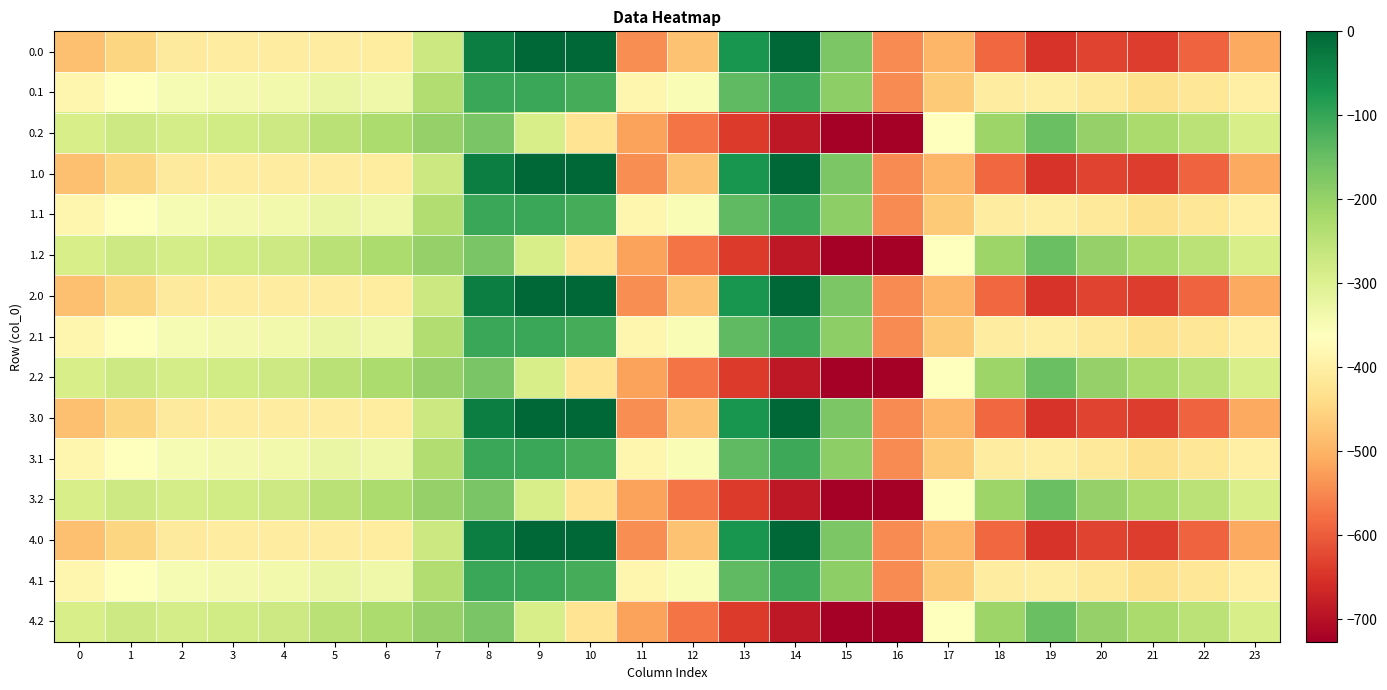

Which category has the highest value across all series?

9